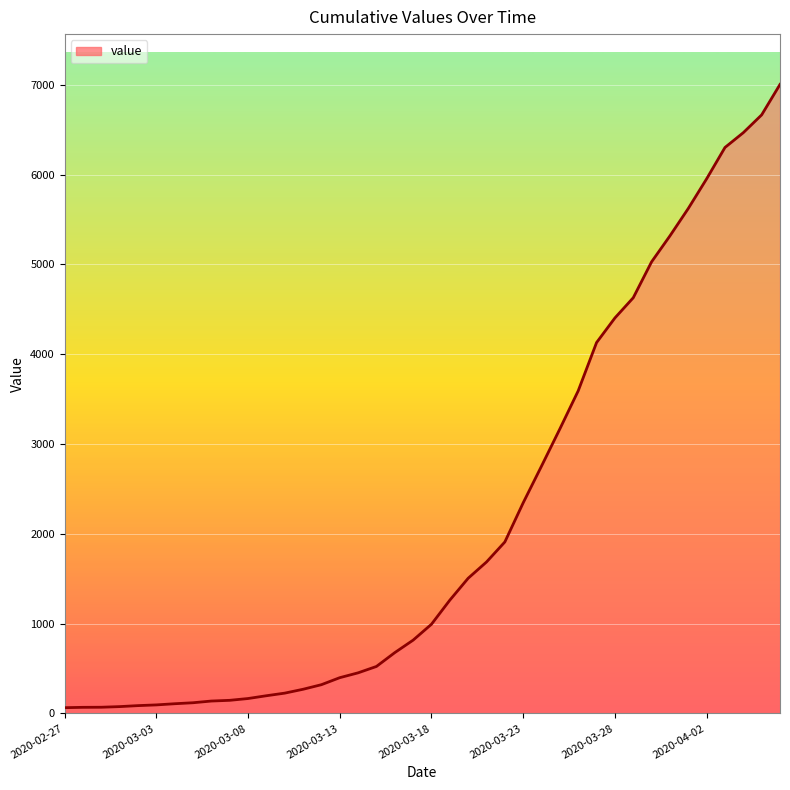

What is the maximum value shown in the chart?

7003